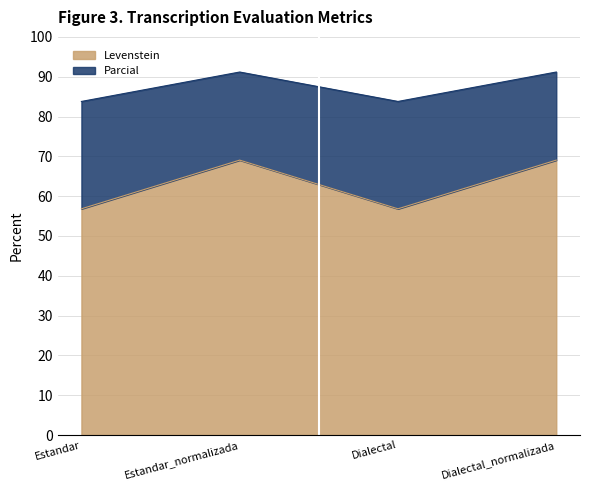

What is the highest value of the Levenstein series?

69.0